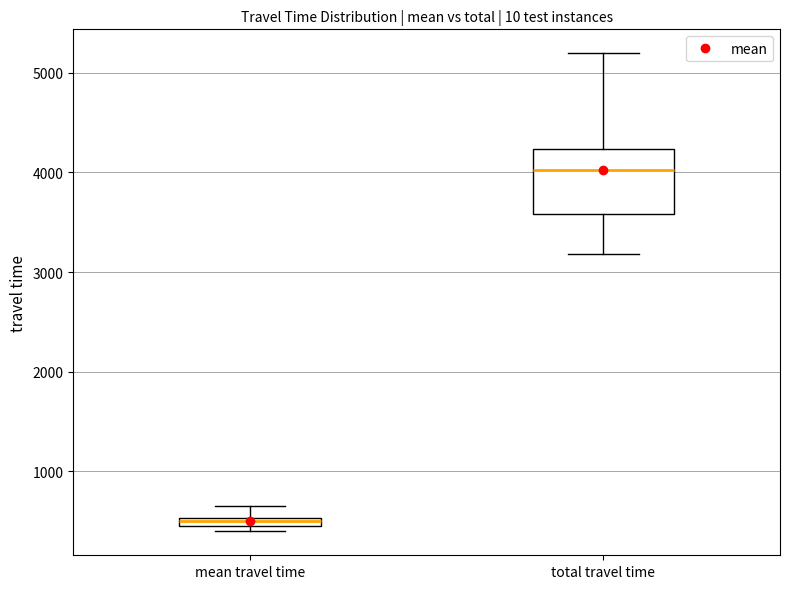

Where is the upper edge of the box for mean travel time on the y-axis? The values are not printed on the chart, so give them approximately, as read against the axis.

500